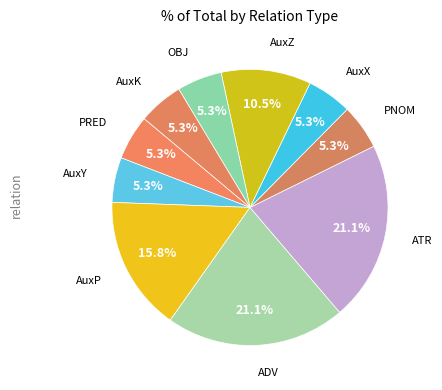

What is the largest slice in the pie chart?

ADV